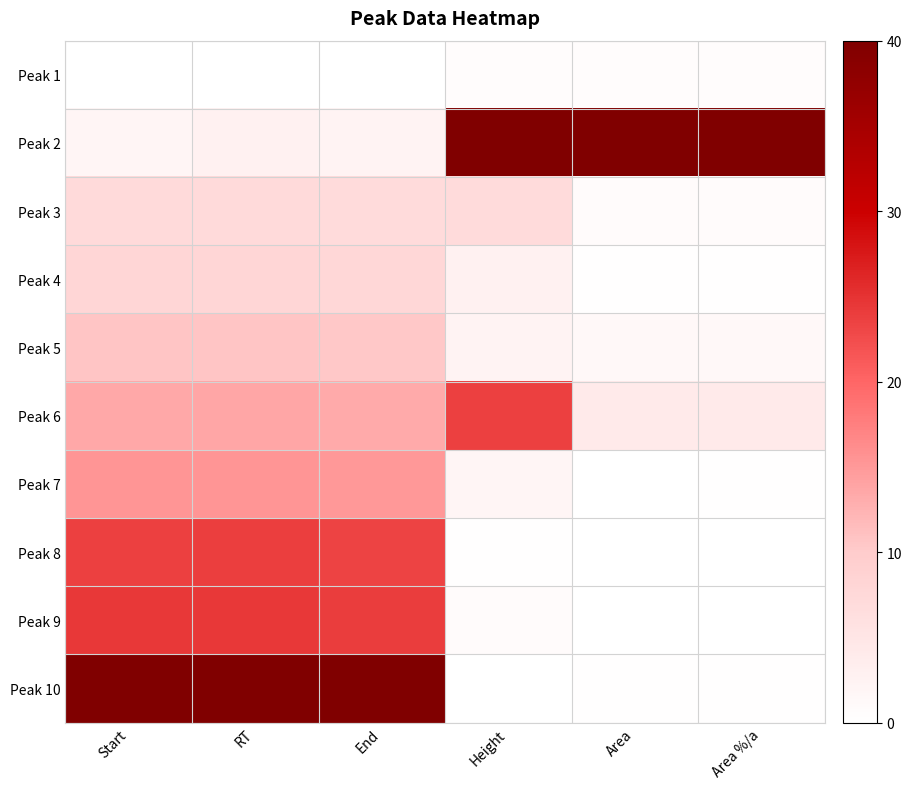

Reading left to right, extract all data points from this chart.

Peak 1: Start=0.0	RT=0.0	End=0.0	Height=0.5	Area=0.5	Area %/a=0.5
Peak 2: Start=2.0	RT=2.7	End=2.3	Height=40.0	Area=40.0	Area %/a=40.0
Peak 3: Start=7.2	RT=7.2	End=6.9	Height=7.2	Area=0.9	Area %/a=0.9
Peak 4: Start=8.0	RT=8.1	End=7.7	Height=2.8	Area=0.3	Area %/a=0.3
Peak 5: Start=10.6	RT=10.7	End=10.3	Height=2.4	Area=1.4	Area %/a=1.4
Peak 6: Start=13.6	RT=13.7	End=13.4	Height=23.6	Area=4.1	Area %/a=4.1
Peak 7: Start=15.4	RT=15.4	End=15.1	Height=1.9	Area=0.2	Area %/a=0.2
Peak 8: Start=23.7	RT=23.8	End=23.4	Height=0.2	Area=0.0	Area %/a=0.0
Peak 9: Start=24.5	RT=24.5	End=24.0	Height=0.7	Area=0.0	Area %/a=0.0
Peak 10: Start=40.0	RT=40.0	End=40.0	Height=0.0	Area=0.2	Area %/a=0.2